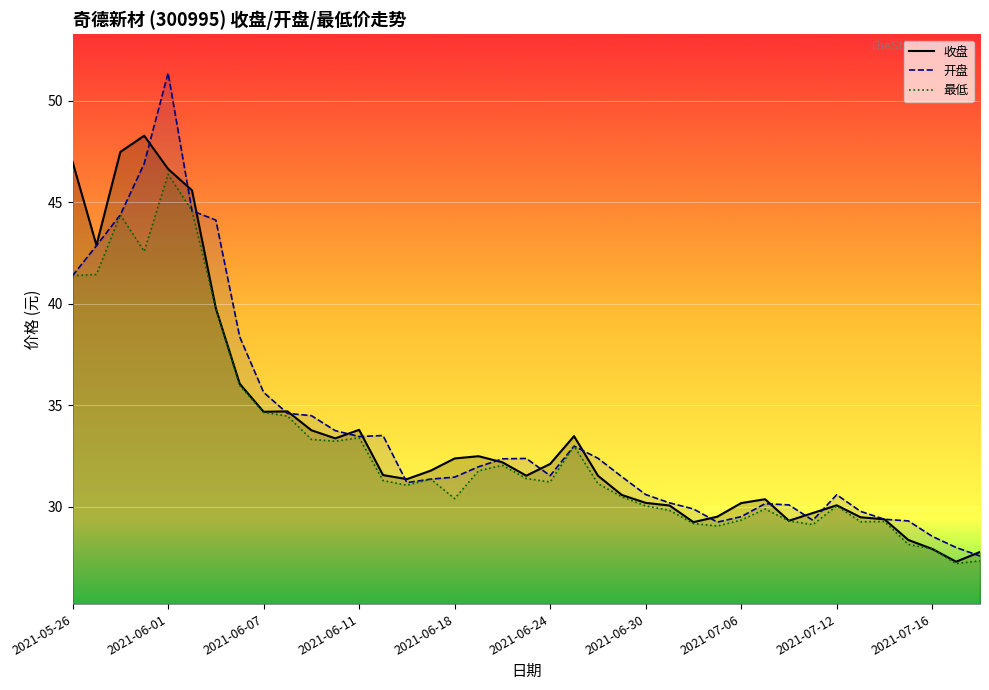

True or false: 最低 has a value of 50.8 at 19.

False